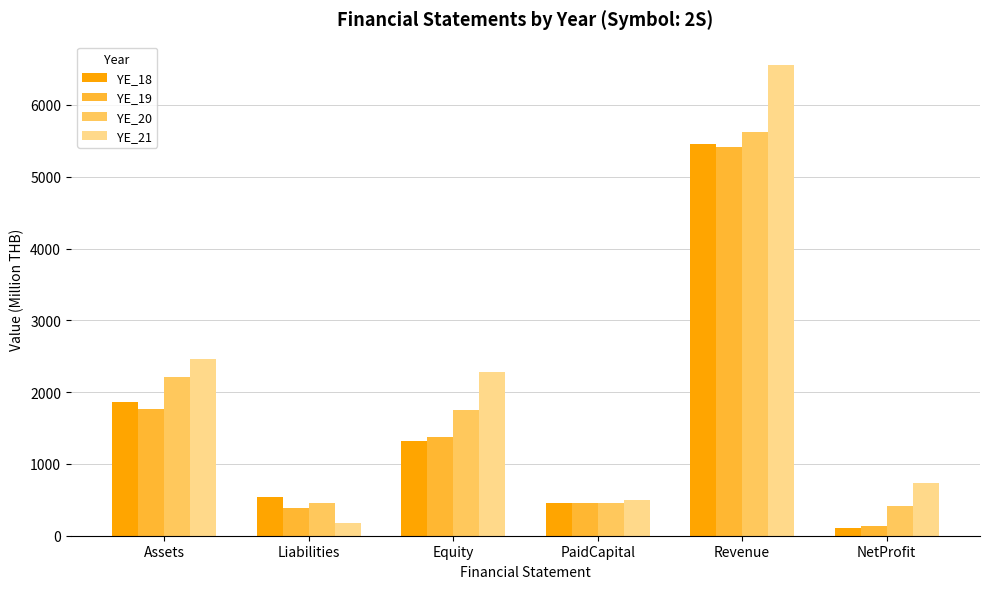

Where does the YE_18 series first go above 1315?

Assets